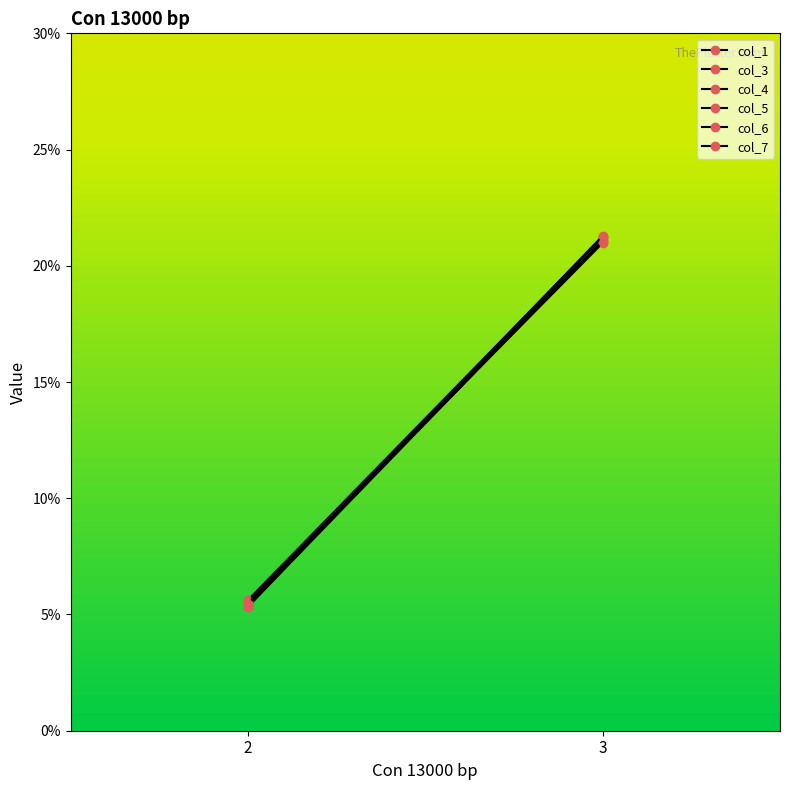

Between 2 and 3, which series saw the biggest shift?

col_3